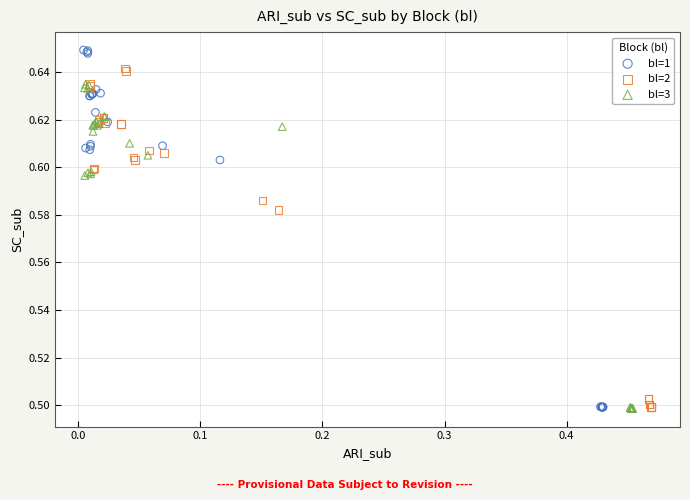

Which series has the largest Y range (max minus min)?

bl=1